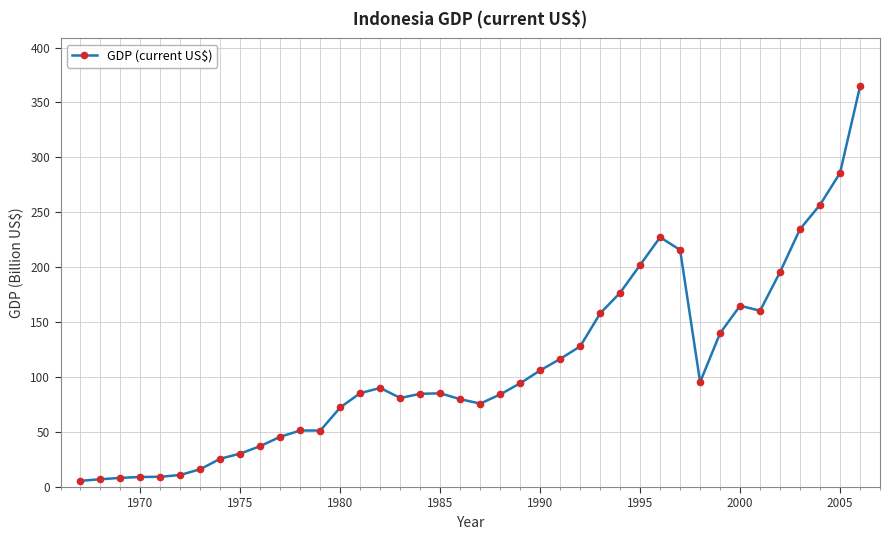

What is the value of the 15th point from the left?

85.5